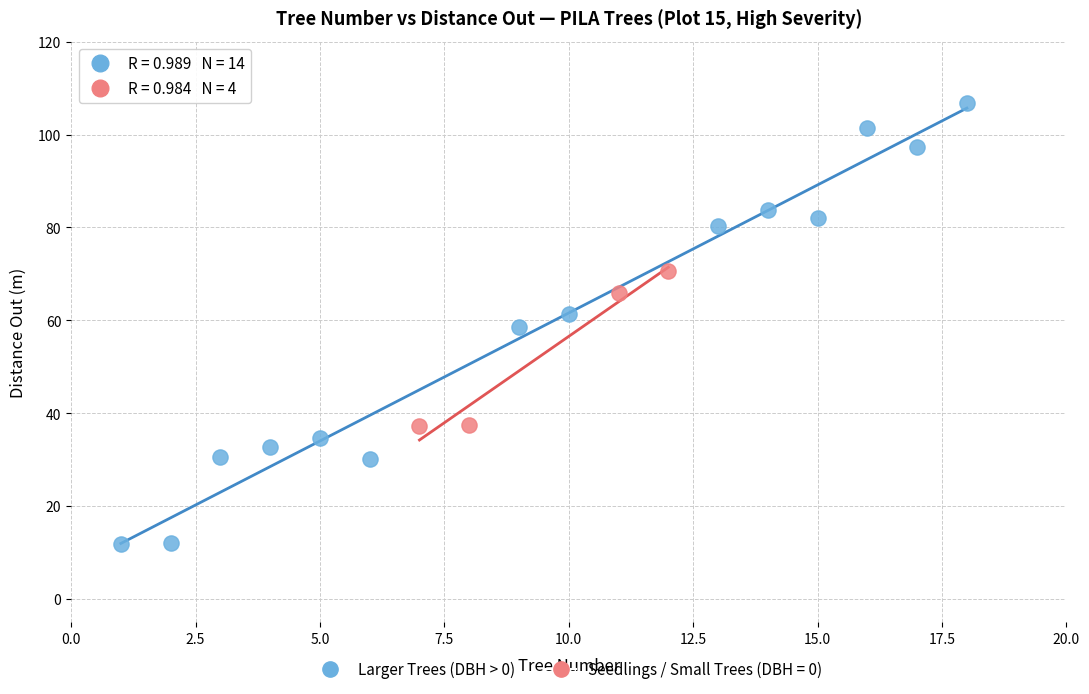

Which series contains the highest Y value?

Larger Trees (DBH > 0)